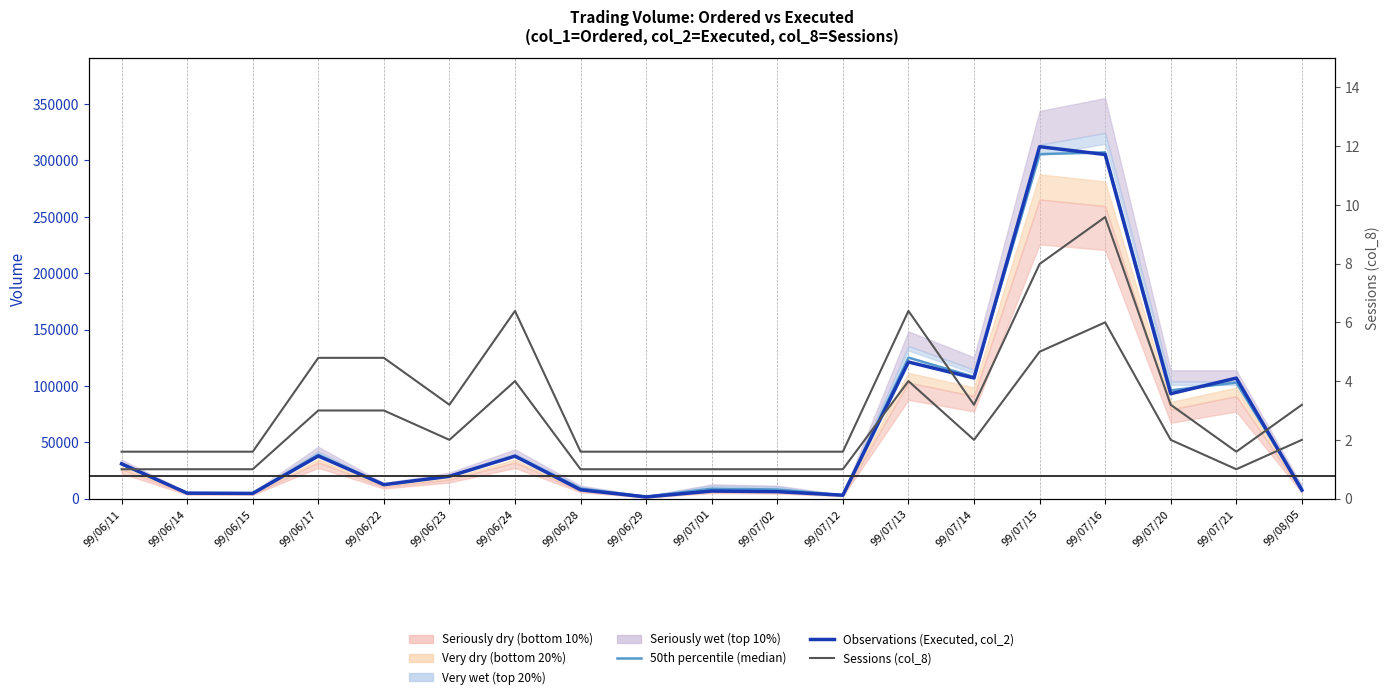

Is the value of Sessions (col_8, scaled) at 99/07/21 greater than the value of 50th percentile (median) at 99/06/24?

Yes